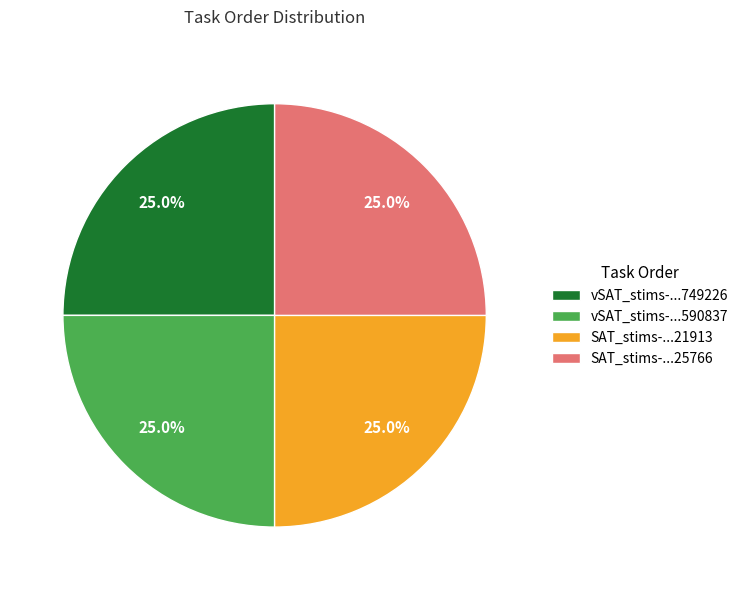

Count the number of slices in the pie.

4